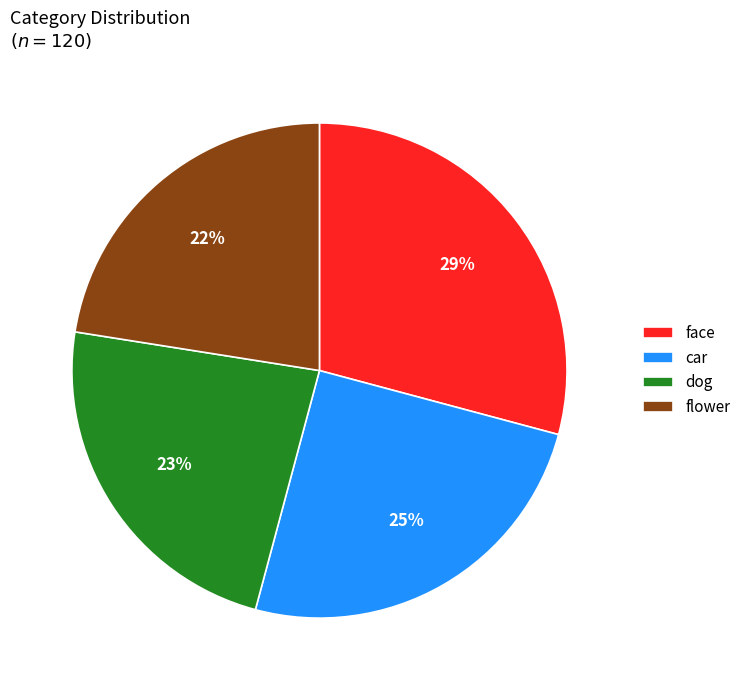

Which has a higher value, dog or face?

face